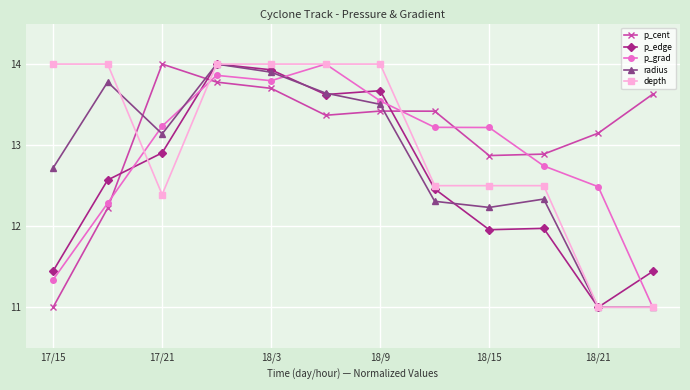

True or false: p_grad and depth cross at least once.

True